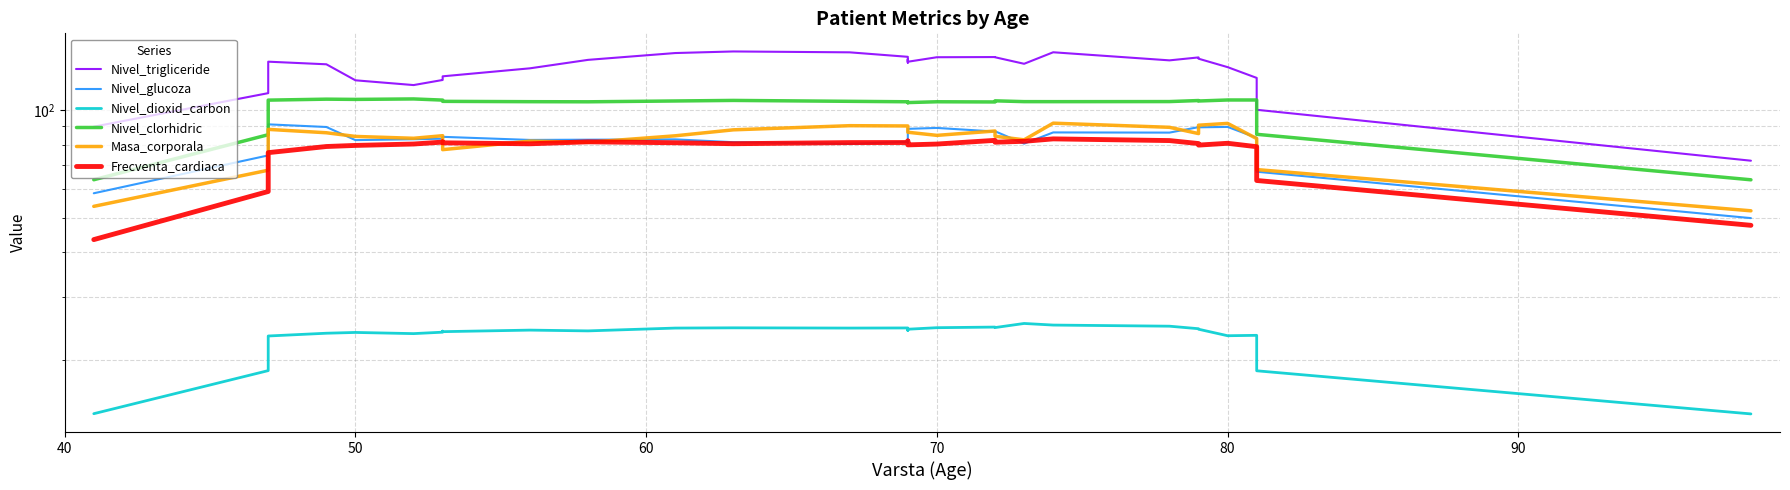

Rank the series by their maximum value, from highest to lowest.

Nivel_trigliceride, Nivel_clorhidric, Masa_corporala, Nivel_glucoza, Frecventa_cardiaca, Nivel_dioxid_carbon